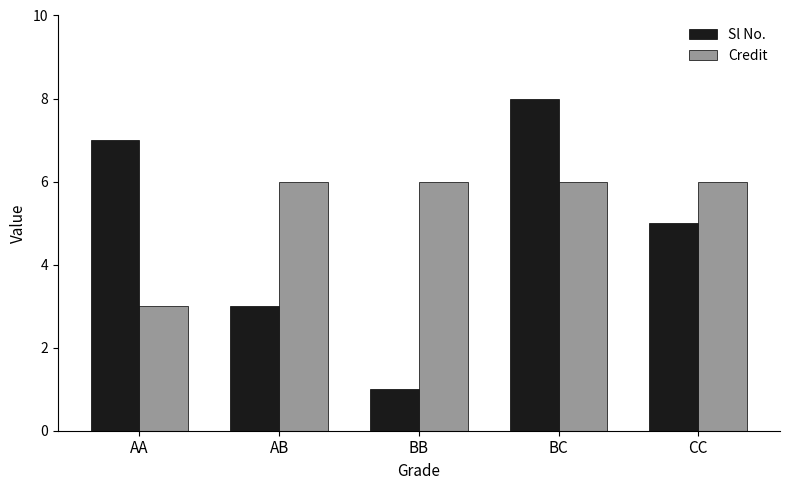

What position from the right is BC?

2